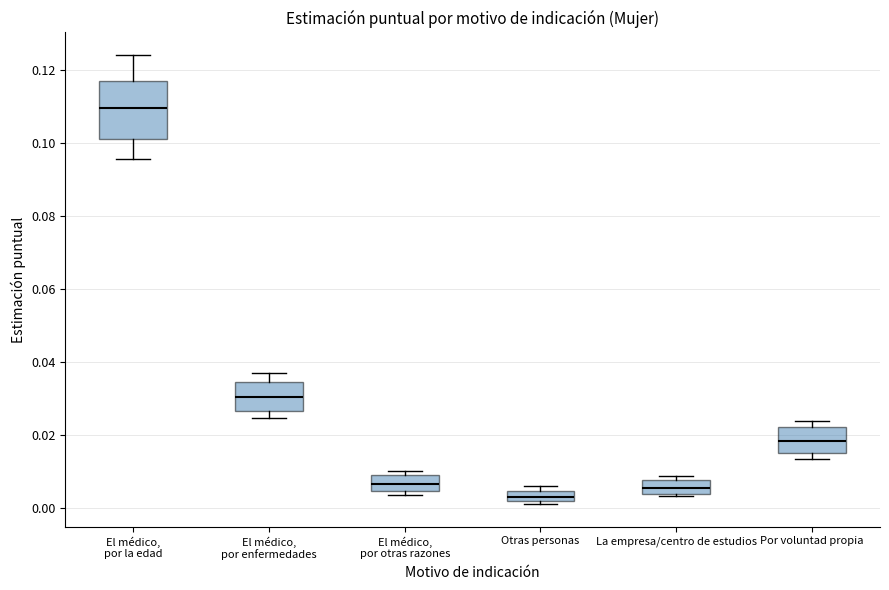

Where is the lower edge of the box for Otras personas on the y-axis? The values are not printed on the chart, so give them approximately, as read against the axis.

0.002